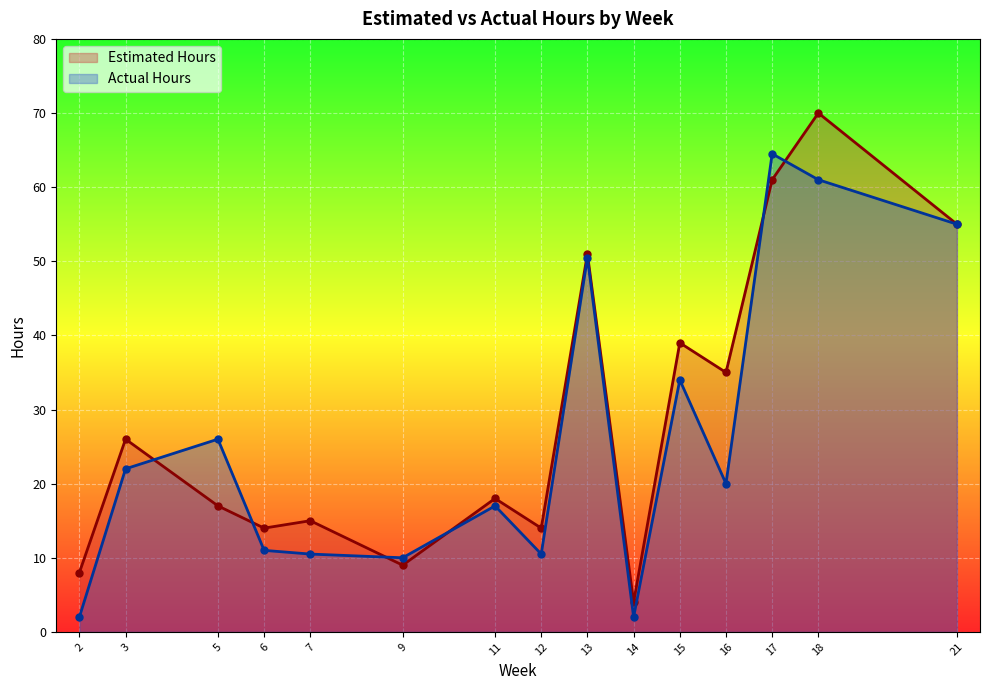

Where does the Actual Hours series first go above 20?

3